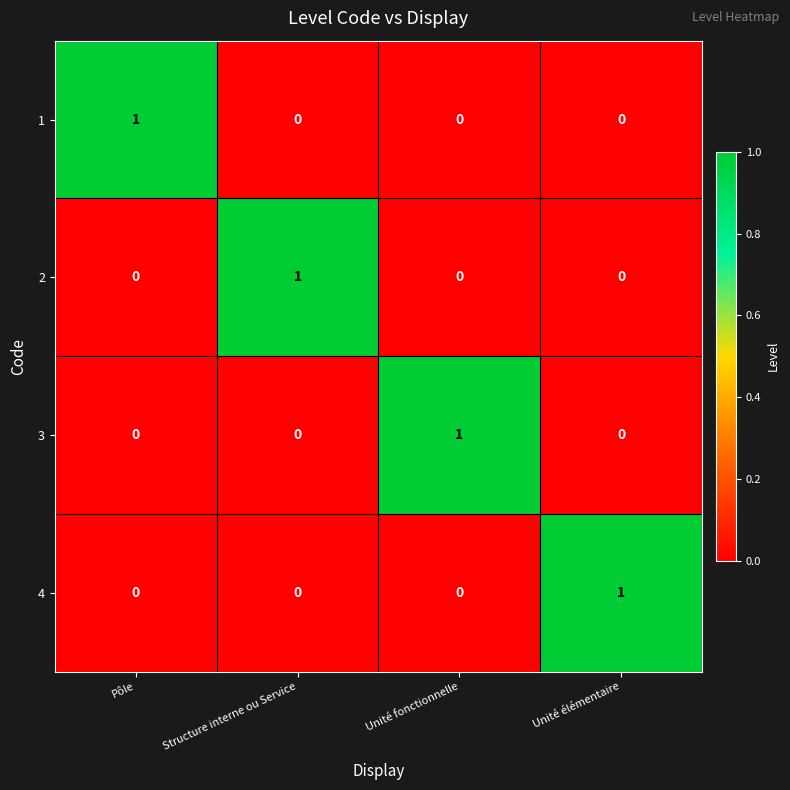

At how many categories does at least one series exceed 0?

4